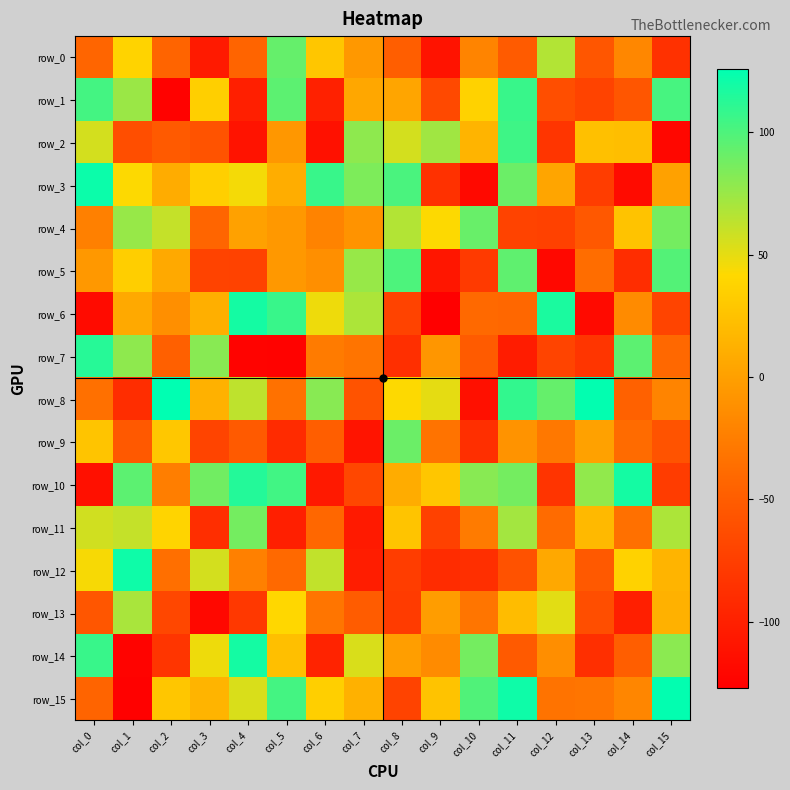

Is the value of row_9 at col_12 greater than the value of row_8 at col_9?

No